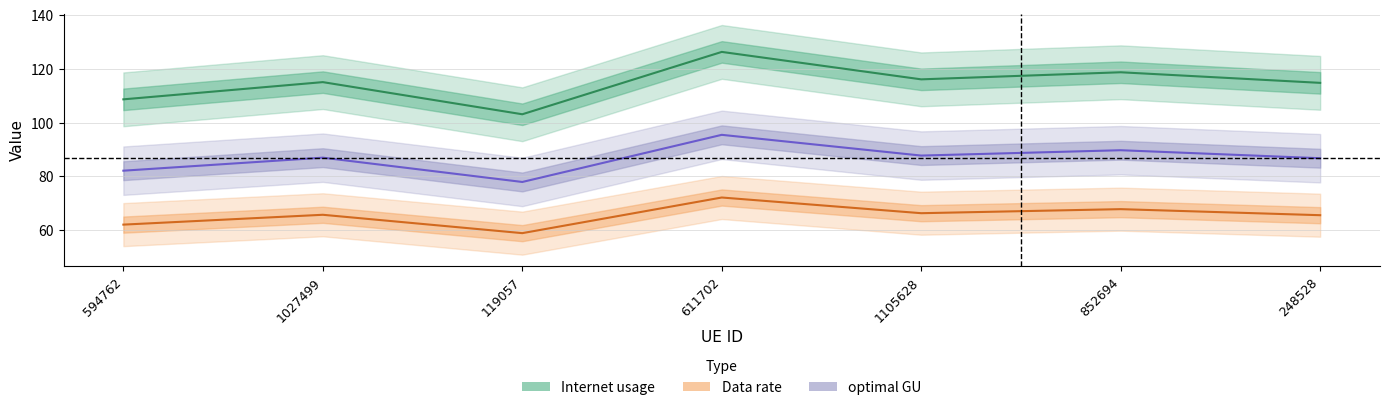

The value of Internet usage at 852694 is 65.0. True or false?

False